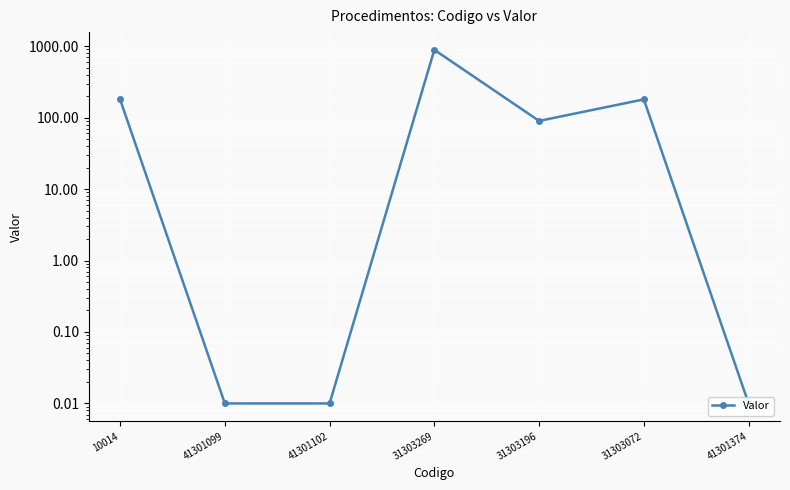

How many points are higher than both their immediate neighbors (excluding endpoints)?

2